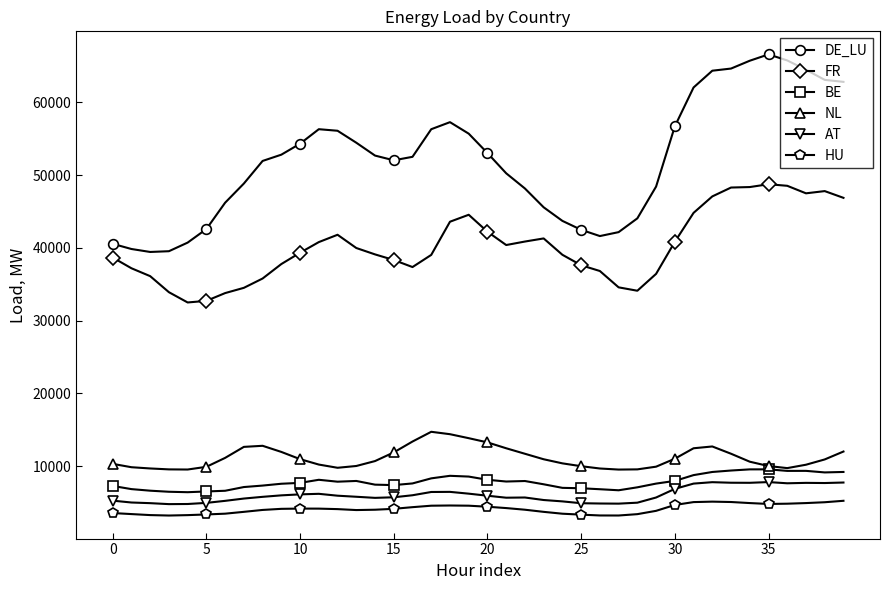

Which series has the widest spread of values?

DE_LU